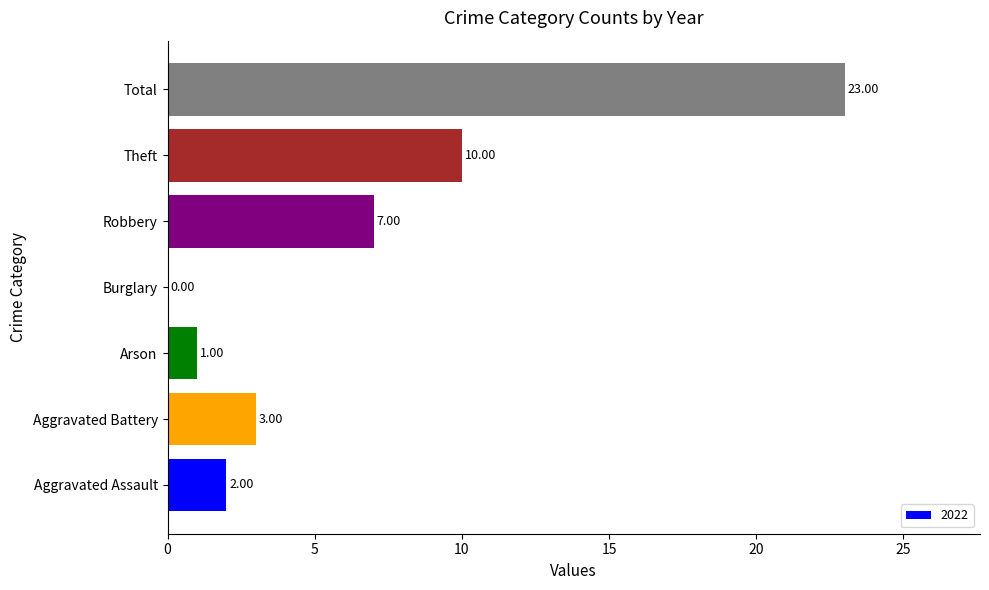

What is the change in value from Aggravated Assault to Aggravated Battery?

+1